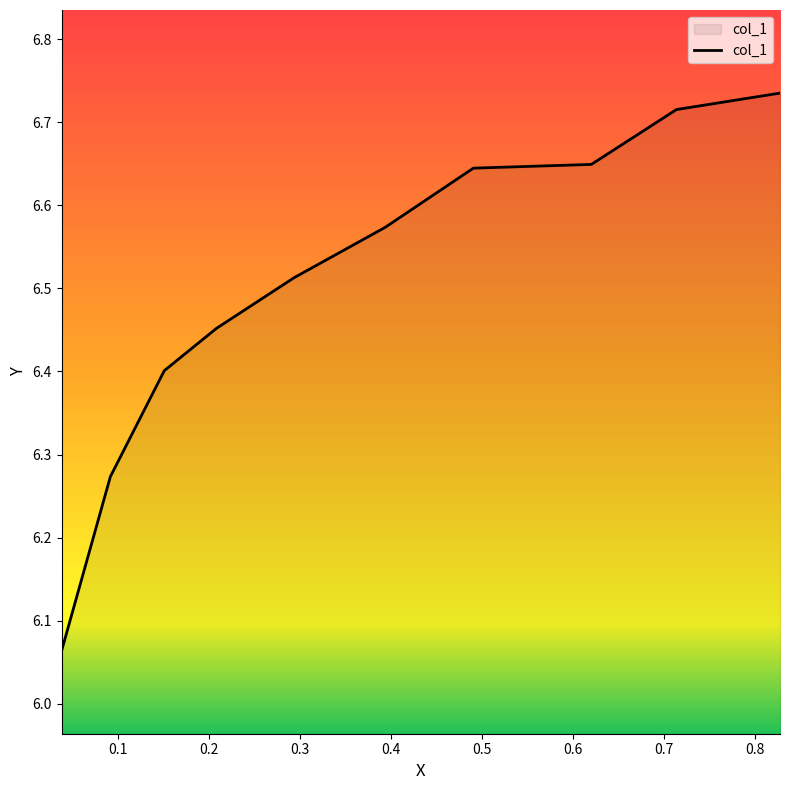

How many categories are shown in the chart?

10